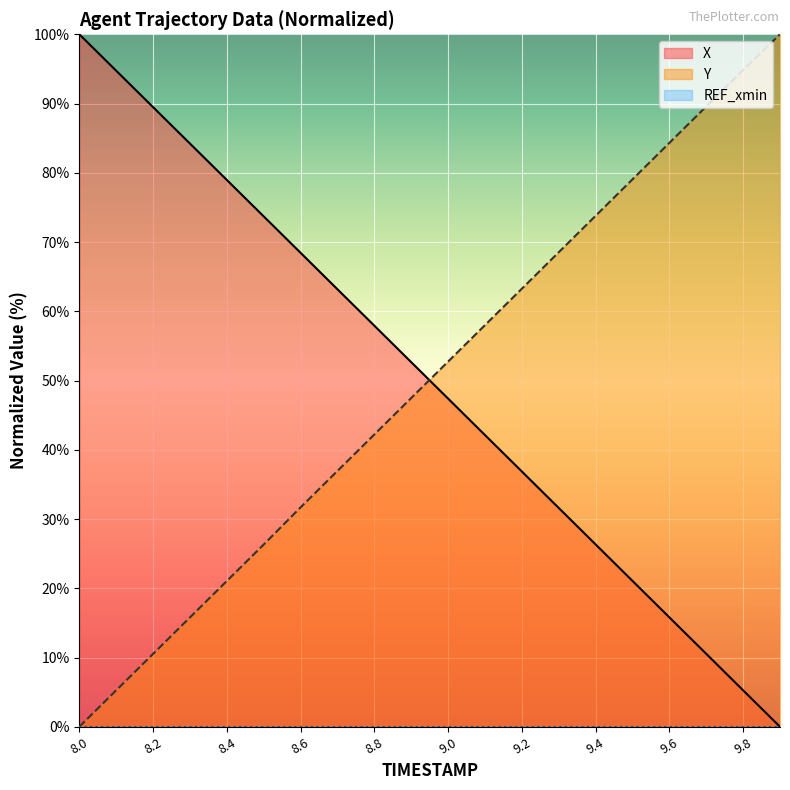

Is it true that X equals 21.1 at 9.5?

True